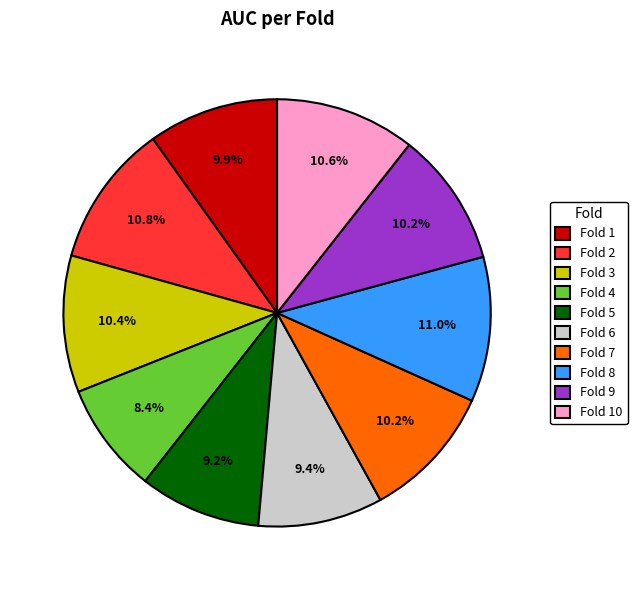

How many segments does this pie chart have?

10